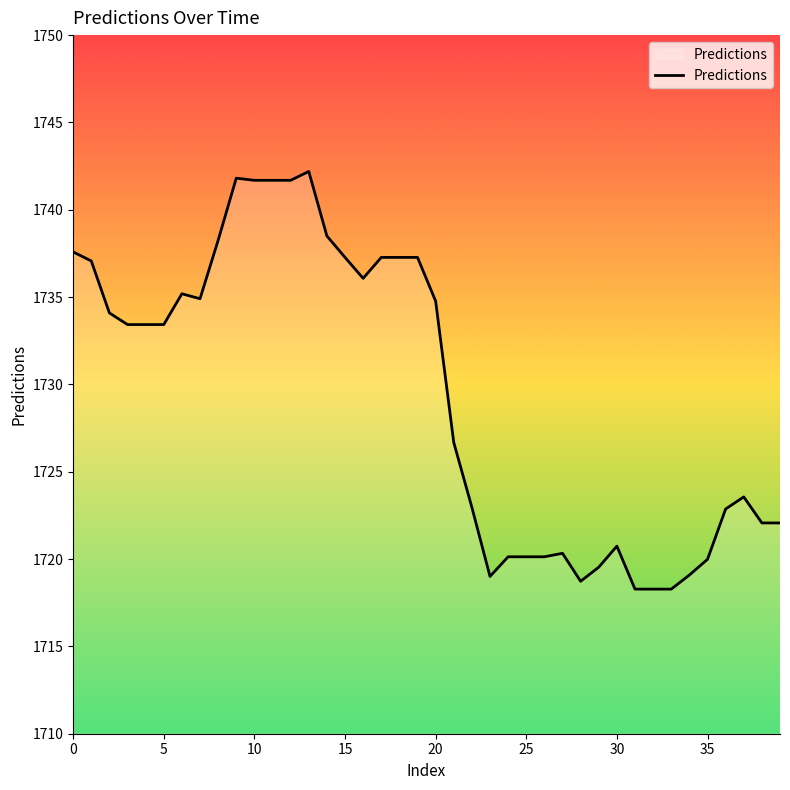

What is the minimum value shown in the chart?

1718.3